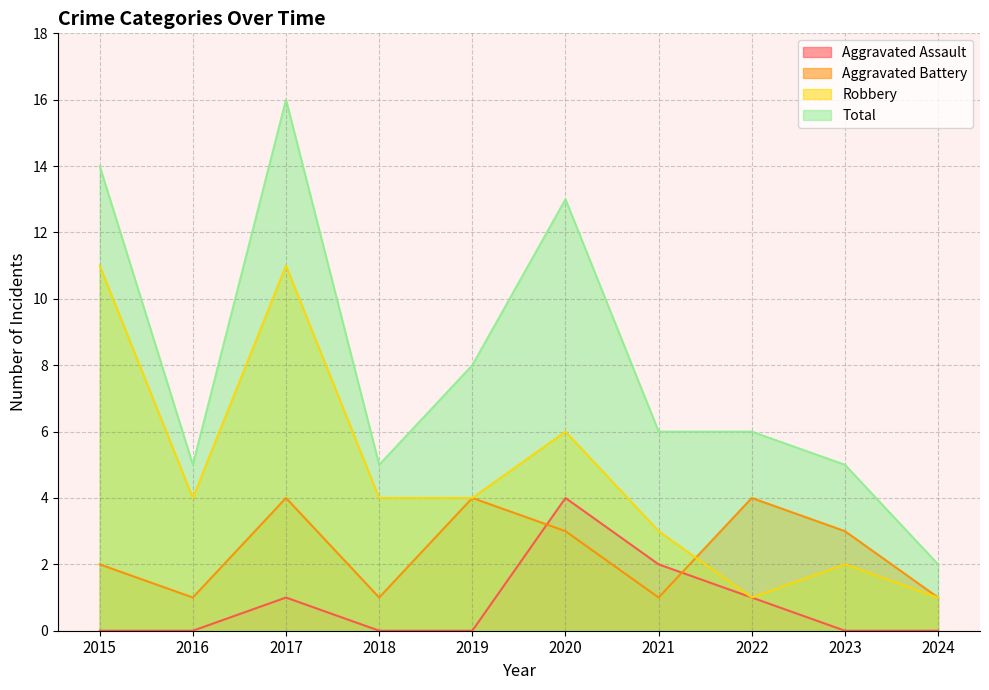

Rank the series at 2020 from highest to lowest value.

Total, Robbery, Aggravated Assault, Aggravated Battery